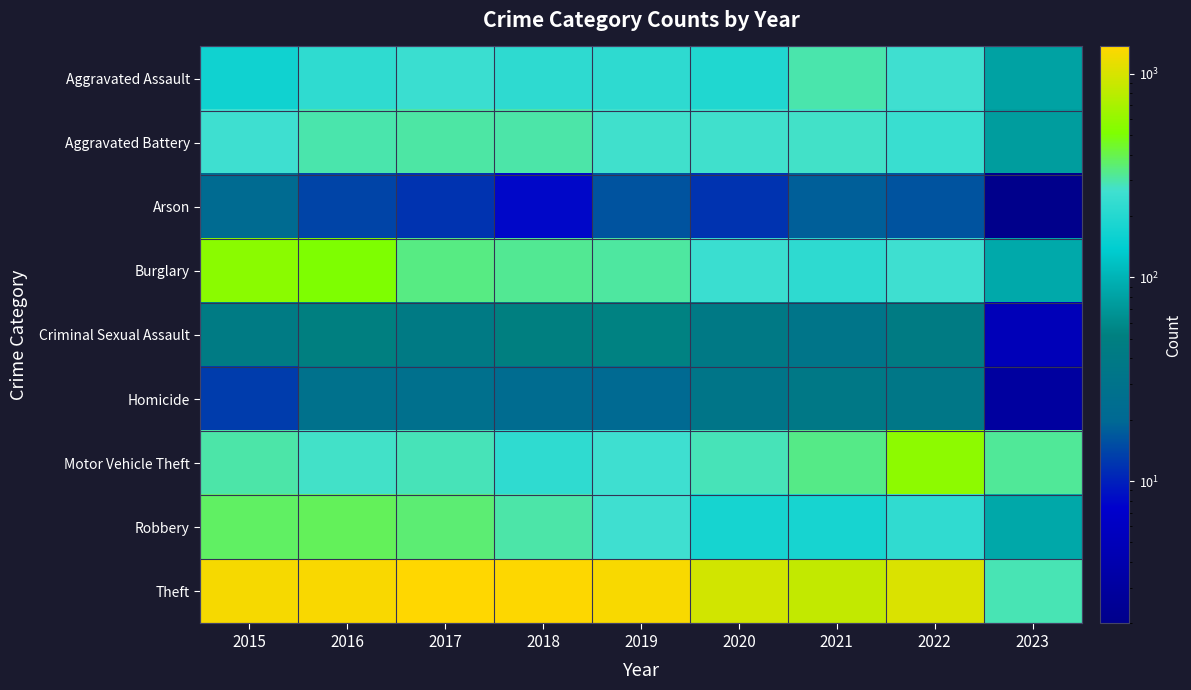

Reading left to right, extract all data points from this chart.

Aggravated Assault: 2015=164	2016=225	2017=251	2018=220	2019=220	2020=192	2021=295	2022=264	2023=80
Aggravated Battery: 2015=260	2016=298	2017=303	2018=302	2019=267	2020=269	2021=270	2022=248	2023=75
Arson: 2015=22	2016=14	2017=12	2018=8	2019=16	2020=12	2021=18	2022=16	2023=2
Burglary: 2015=552	2016=505	2017=339	2018=319	2019=308	2020=252	2021=220	2022=261	2023=87
Criminal Sexual Assault: 2015=43	2016=51	2017=41	2018=51	2019=54	2020=39	2021=33	2022=44	2023=5
Homicide: 2015=13	2016=28	2017=27	2018=23	2019=21	2020=34	2021=38	2022=36	2023=3
Motor Vehicle Theft: 2015=299	2016=272	2017=285	2018=225	2019=262	2020=287	2021=332	2022=567	2023=318
Robbery: 2015=372	2016=381	2017=356	2018=302	2019=264	2020=174	2021=175	2022=226	2023=86
Theft: 2015=1263	2016=1297	2017=1359	2018=1337	2019=1288	2020=954	2021=856	2022=1023	2023=291